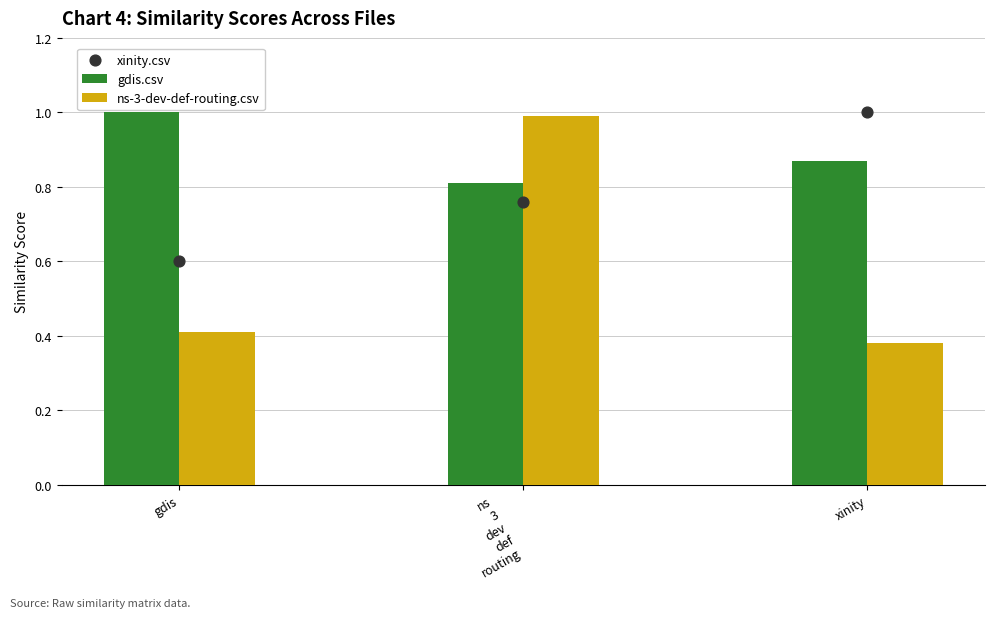

What are all the series names shown in the legend?

gdis.csv, ns-3-dev-def-routing.csv, xinity.csv